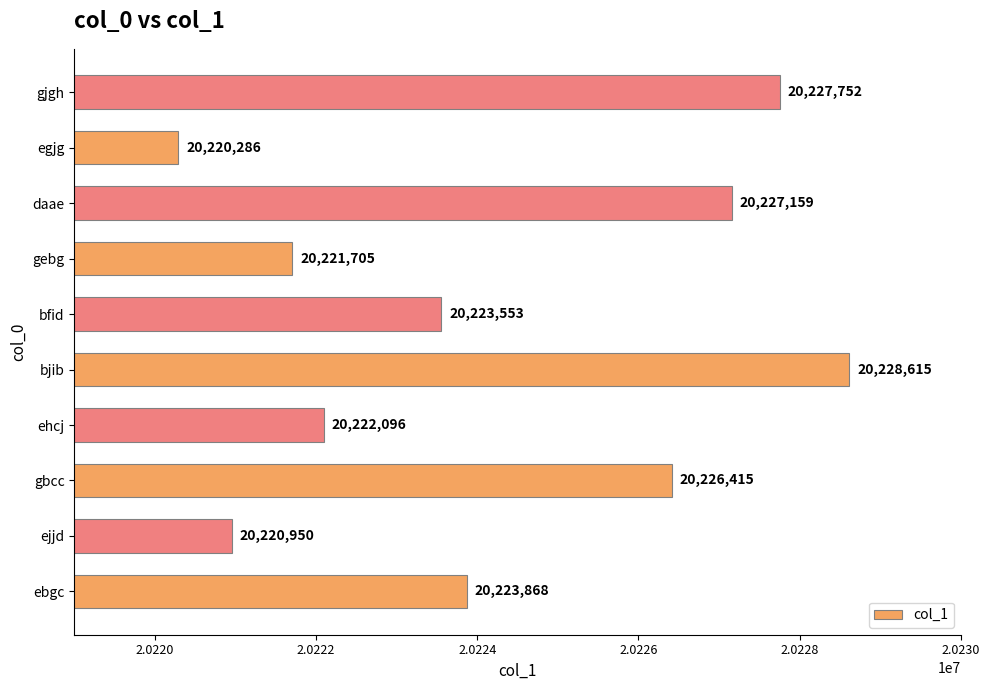

What value does the data have at gbcc, to the nearest 100?

20226400